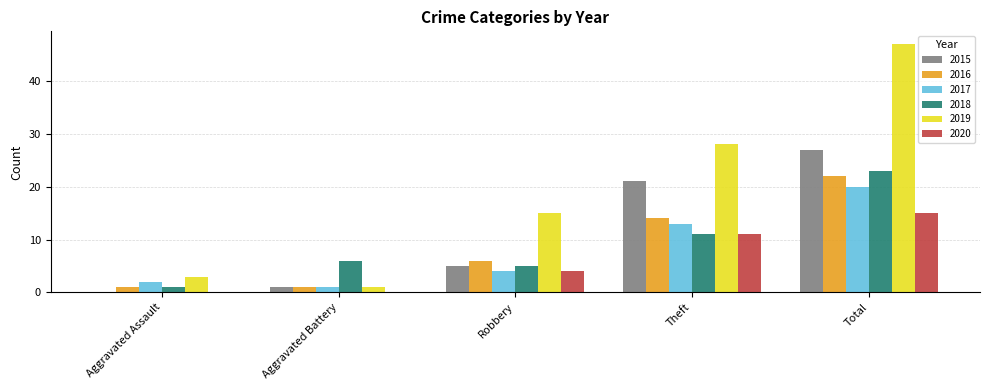

What is the sum of the 2016 values at Aggravated Battery and Aggravated Assault?

2